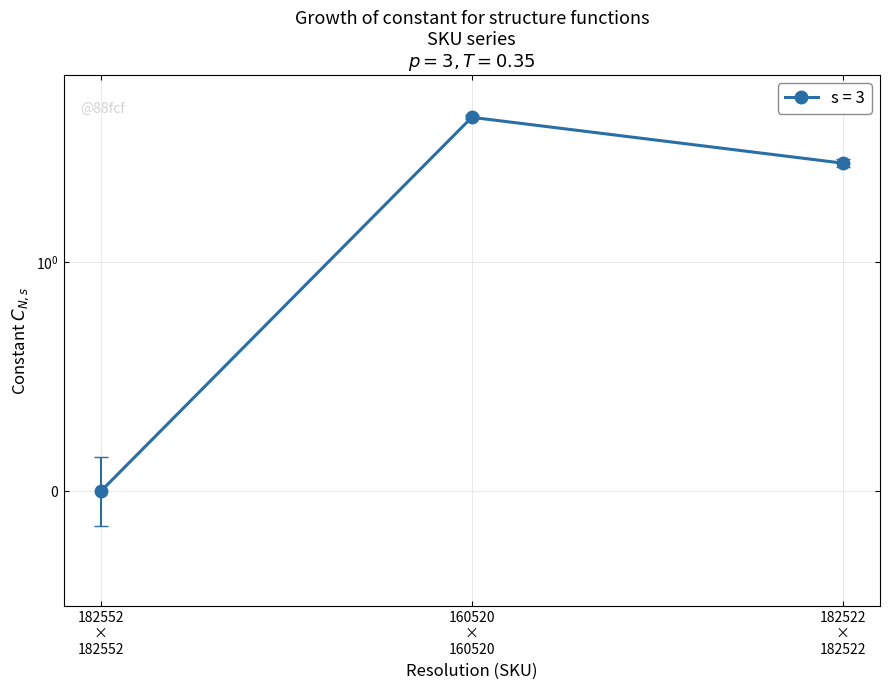

How many values are between 0 and 5?

3